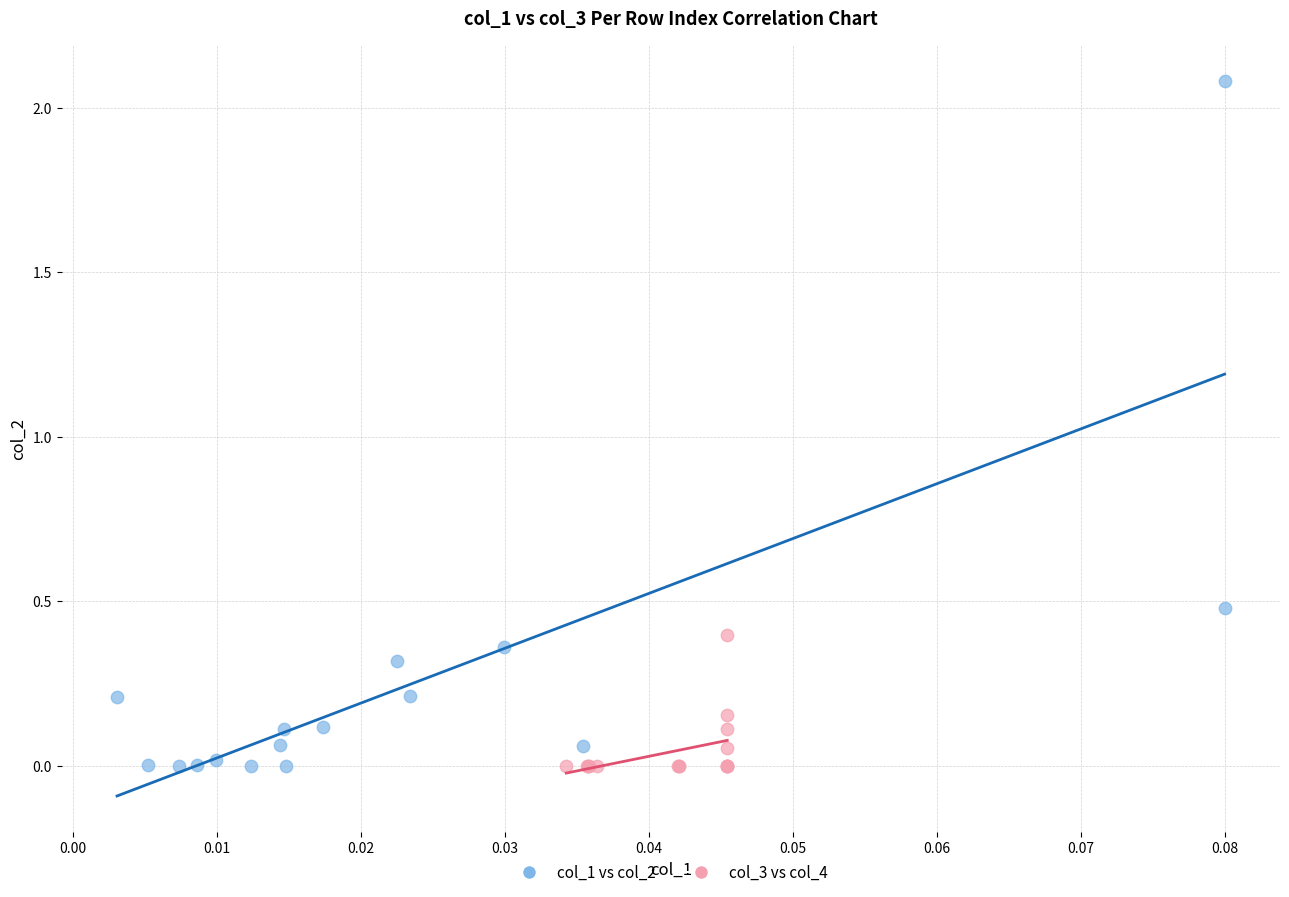

Which series has the widest spread of Y values?

col_1 vs col_2